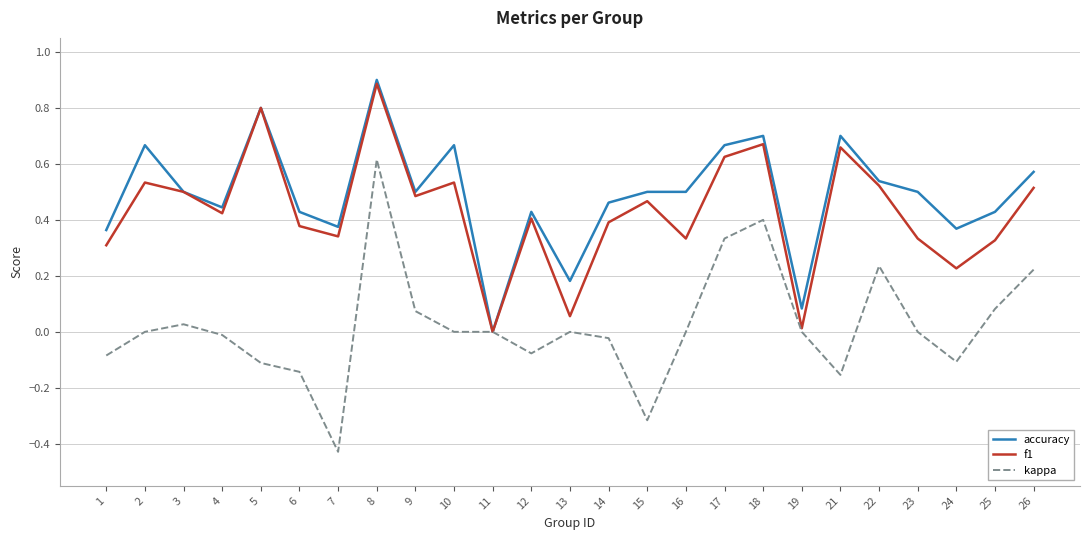

True or false: accuracy has more than 1 points higher than both neighbors.

True